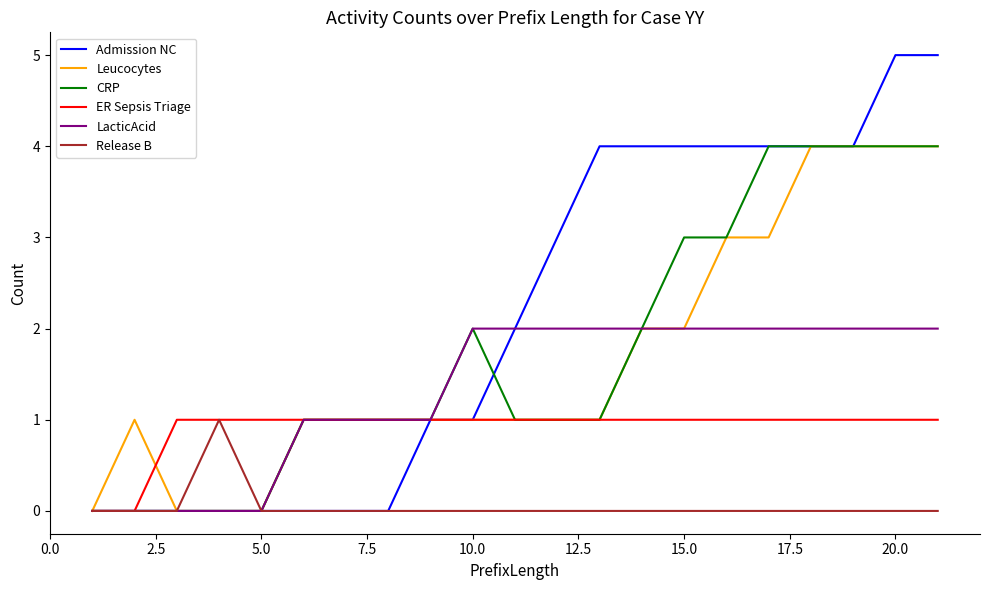

Which series has the largest range (max minus min)?

Admission NC